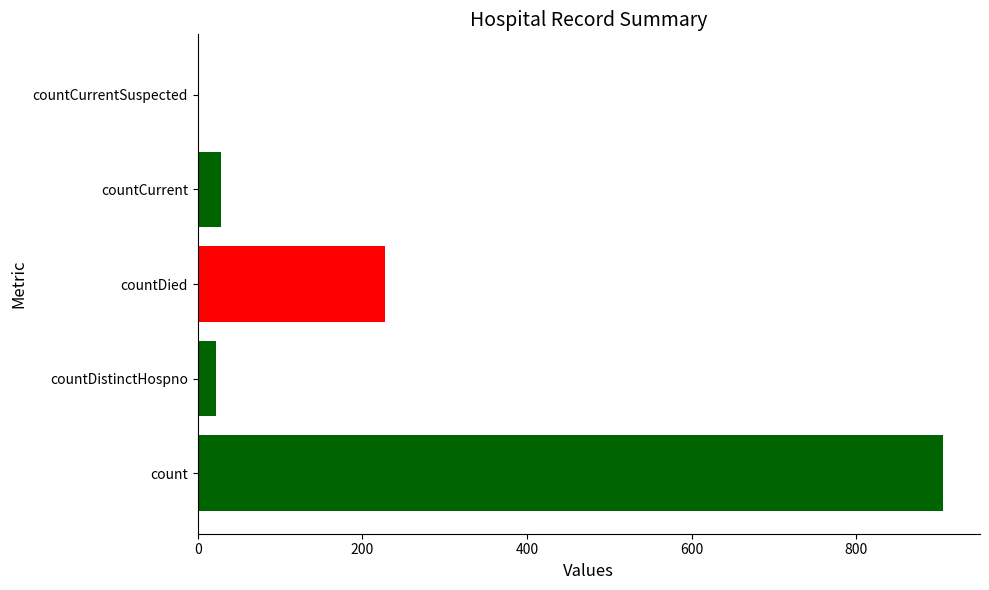

Where is the data nearest to the value 452?

countDied